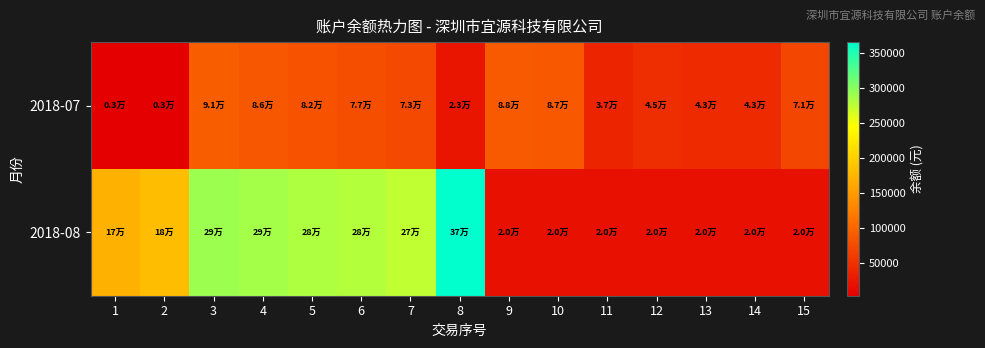

Reading left to right, transcribe all the data shown in this chart.

2018-07: 1=2770.5	2=2760.5	3=90760.5	4=85760.5	5=81760.5	6=76760.5	7=73109.1	8=23109.1	9=88269.1	10=86800.8	11=36800.8	12=45440.8	13=43413.8	14=43237.6	15=70687.6
2018-08: 1=170450.5	2=181850.5	3=291850.5	4=286850.5	5=282850.5	6=279865.7	7=274865.7	8=365765.7	9=19695.3	10=19695.3	11=19695.3	12=19695.3	13=19695.3	14=19695.3	15=19695.3